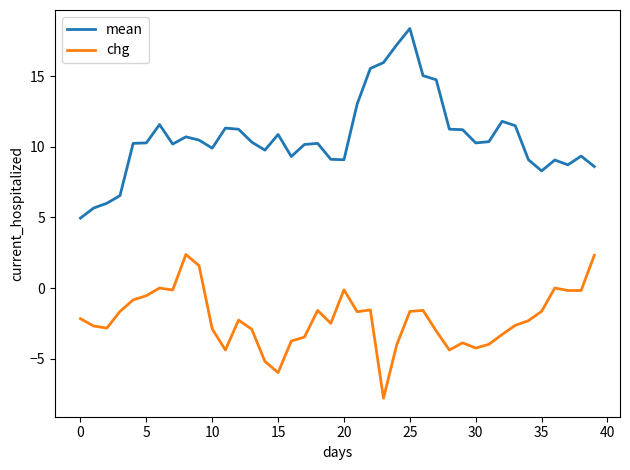

Which series has the largest total across all categories?

mean